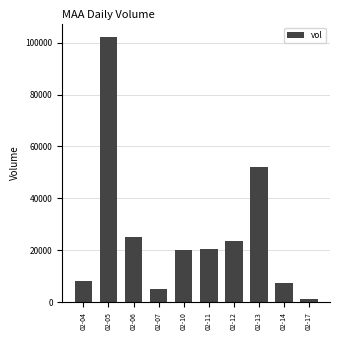

Does the chart contain any negative values?

No